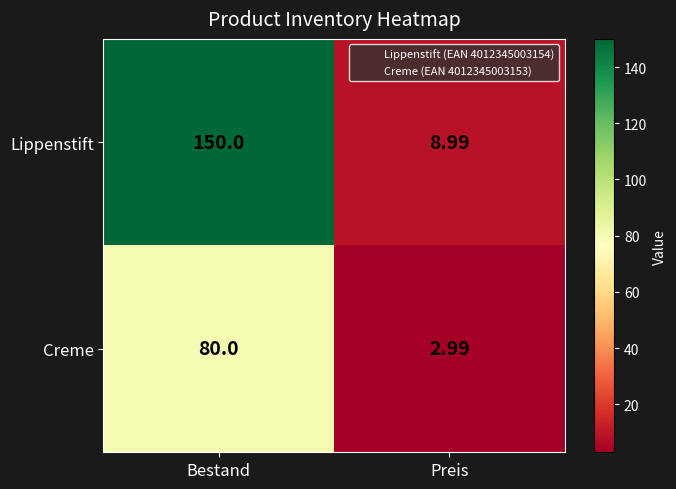

Which series has the largest total across all categories?

Lippenstift